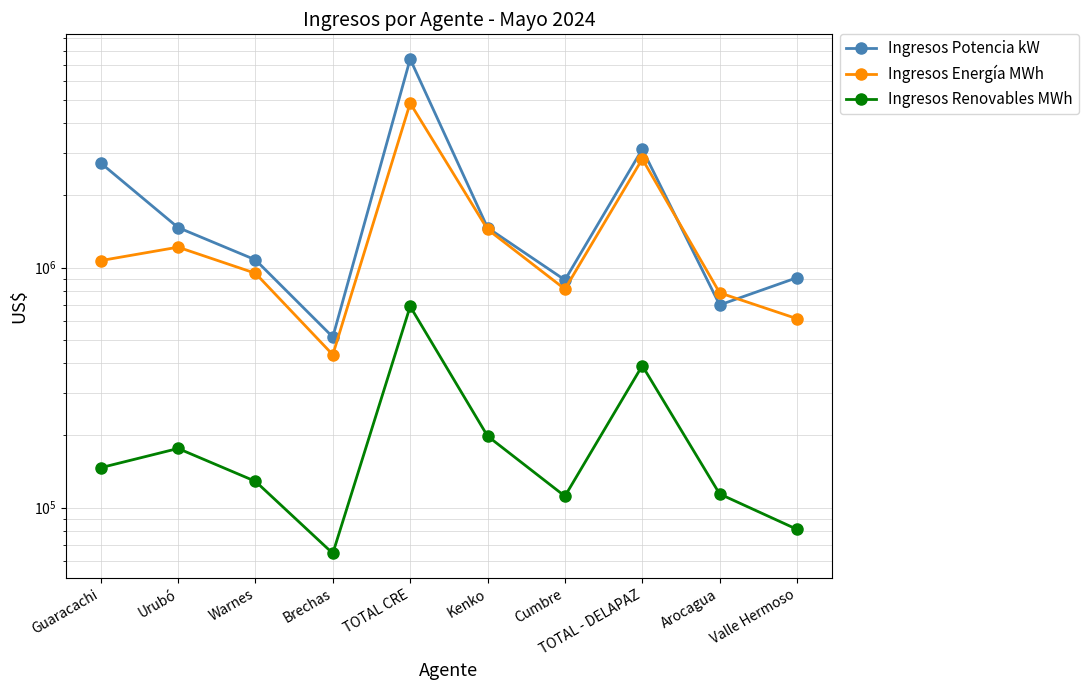

What is the difference between the maximum and minimum values in the Ingresos Energía MWh series?

4399930.8